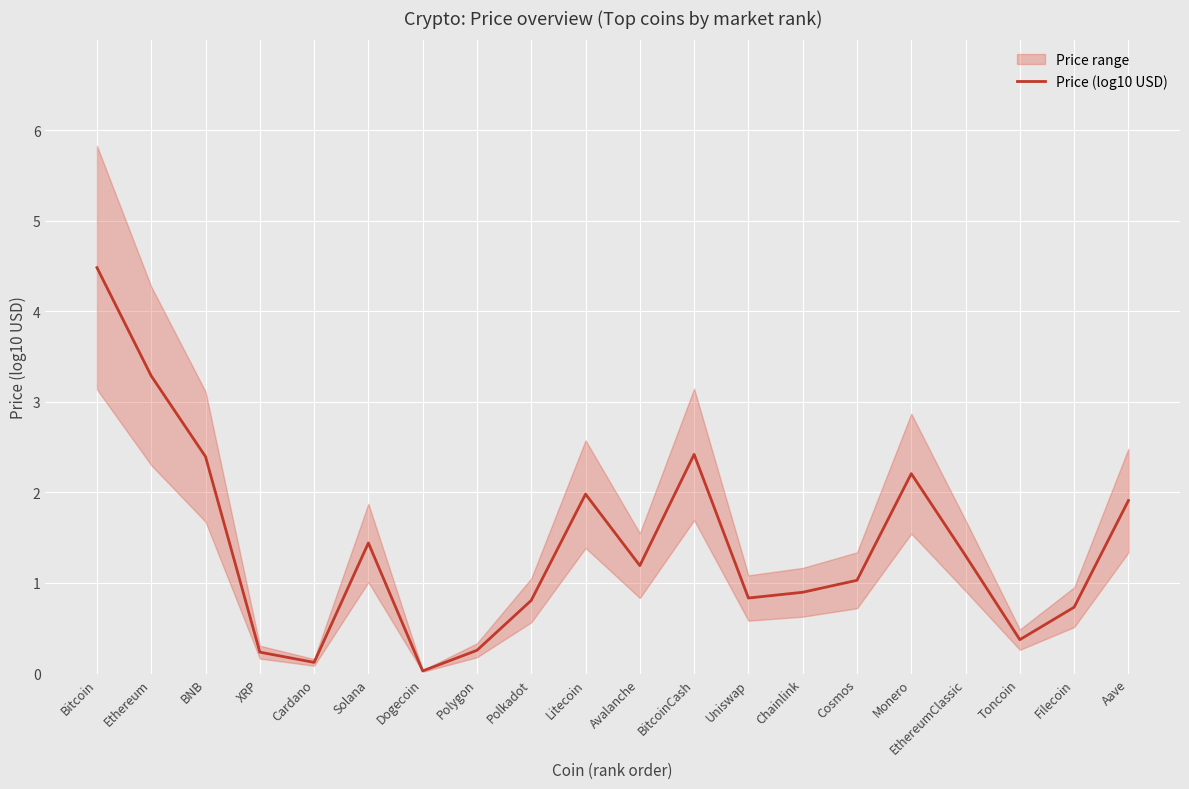

What is the greatest value displayed?

4.5